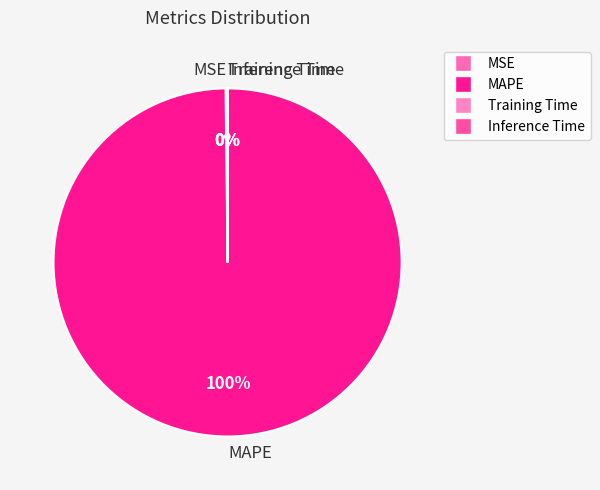

To the nearest percent, what percentage of the pie is MAPE?

100%